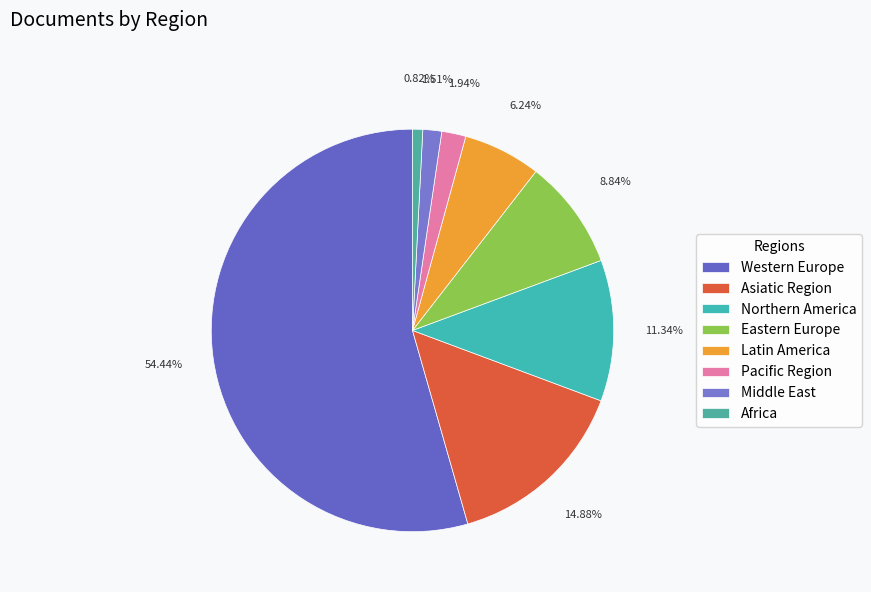

To the nearest percent, what percentage of the pie is Pacific Region?

2%